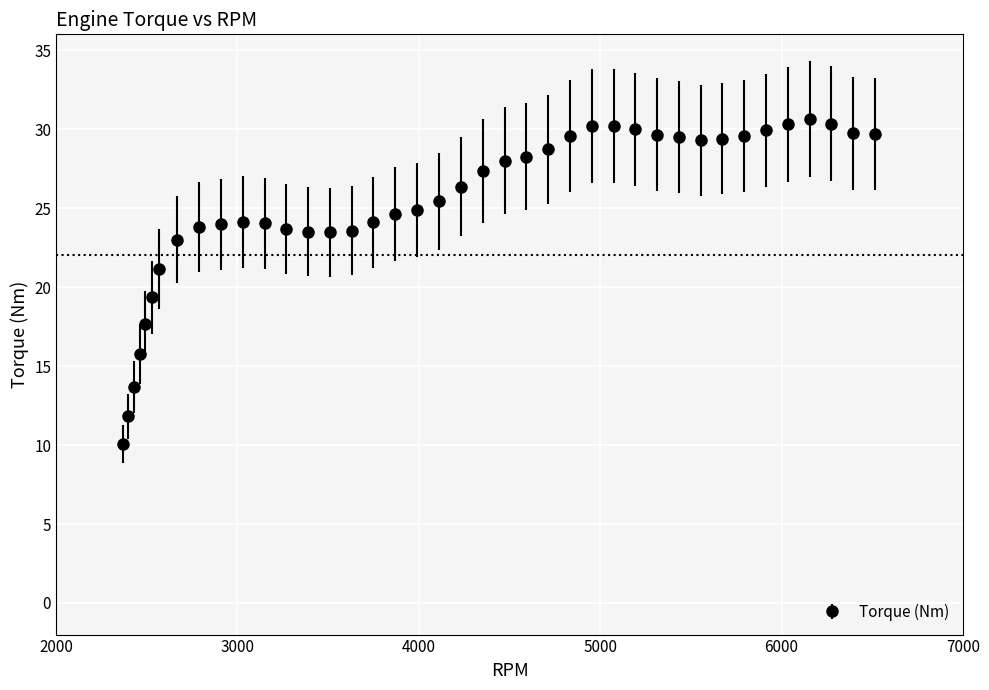

What is the smallest value displayed?

10.1